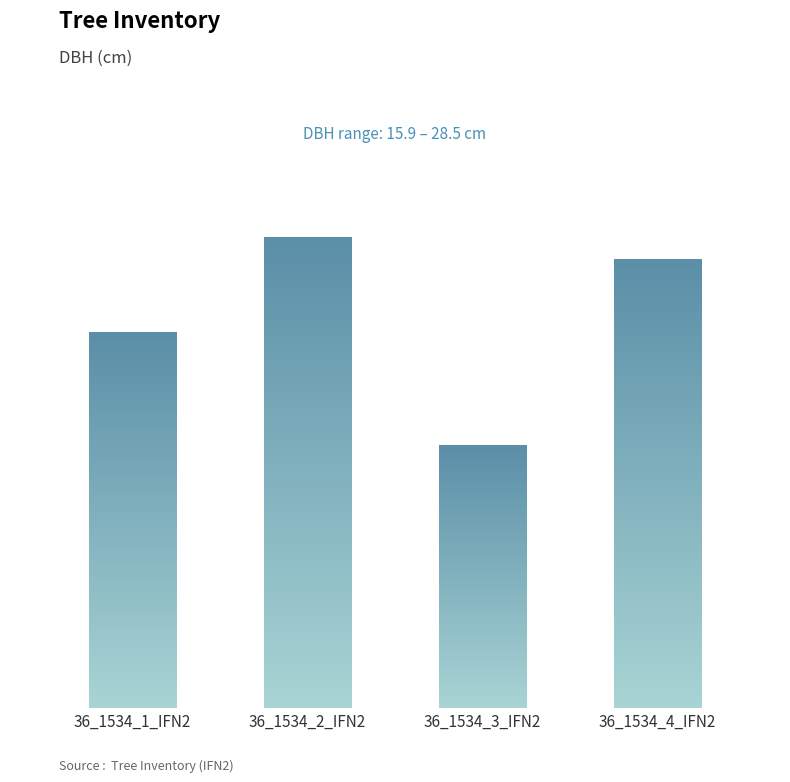

Which category has the lowest value across all series?

36_1534_3_IFN2